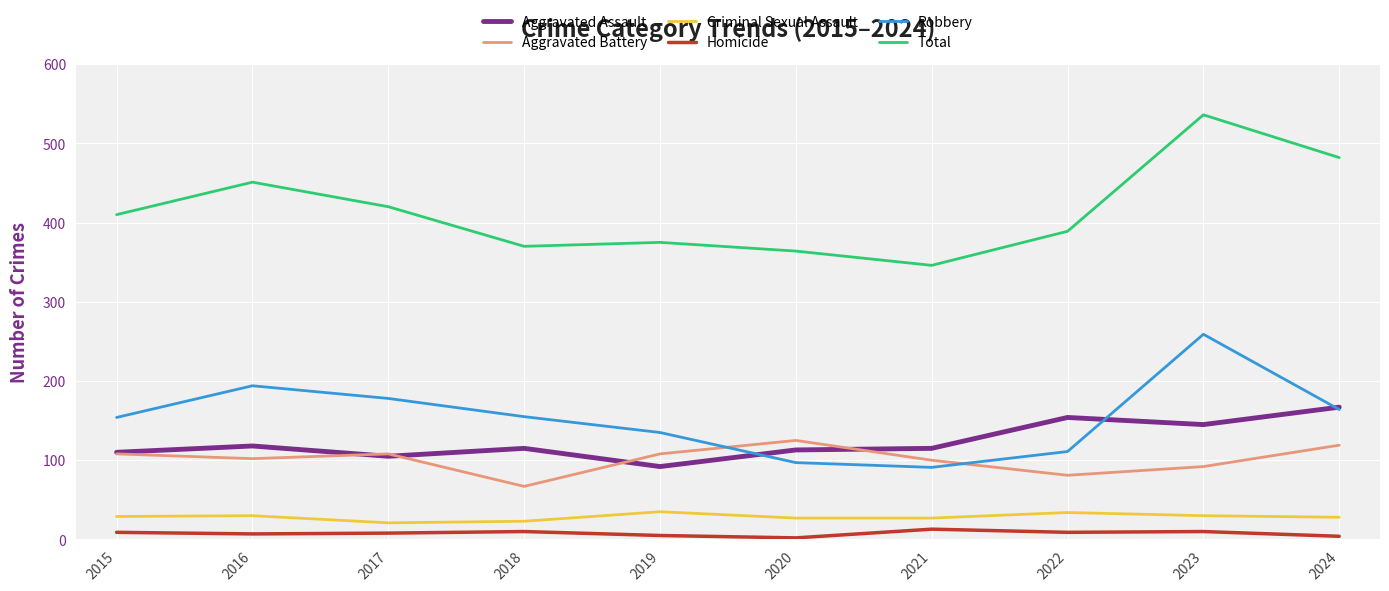

Is it true that Robbery equals 259 at 2023?

True